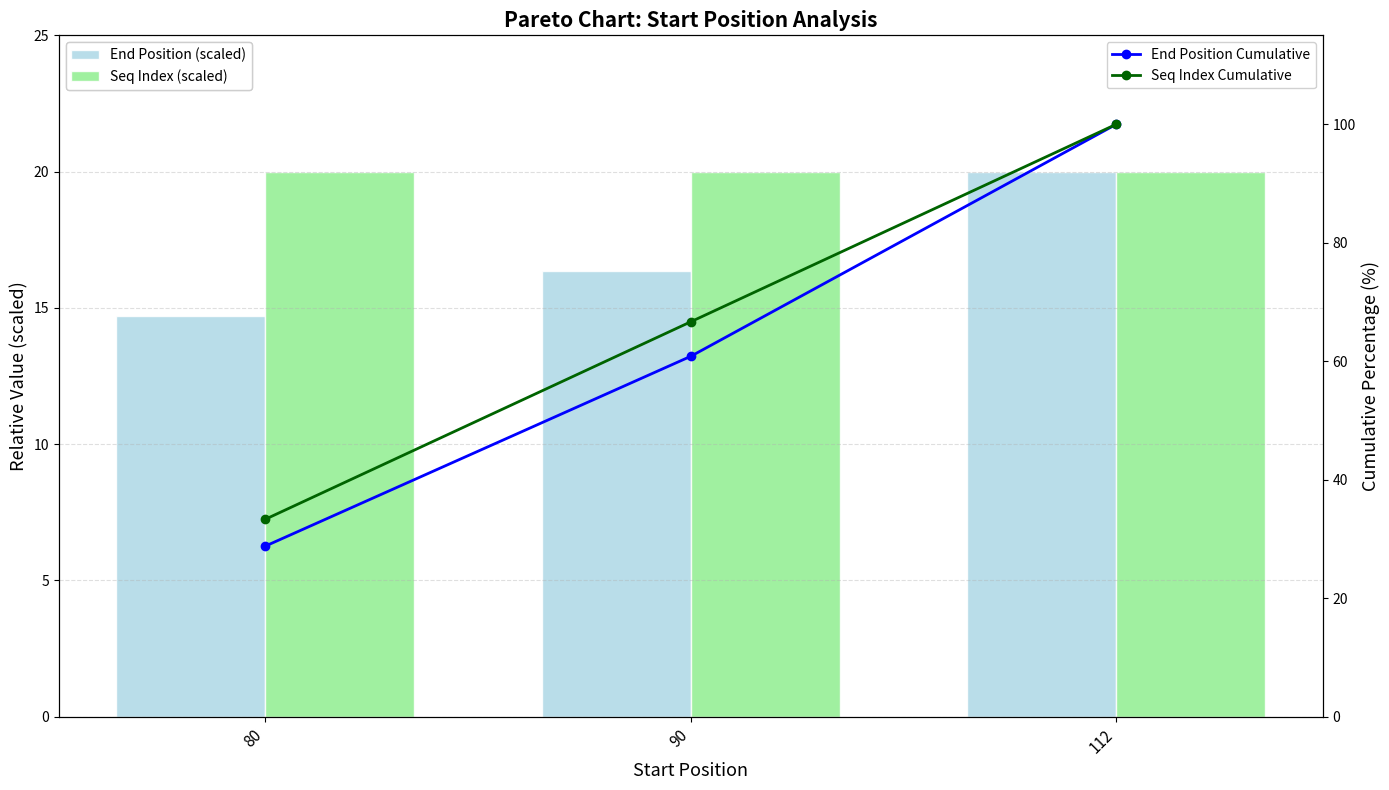

How many categories are shown in the chart?

3